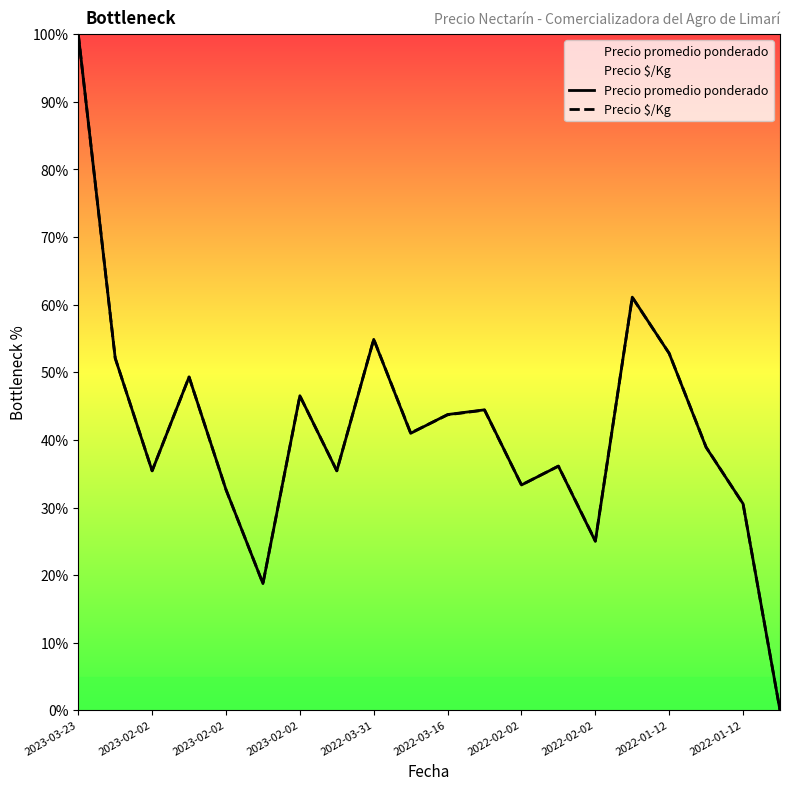

True or false: Precio $/Kg has a value of 44.4 at 11.

True